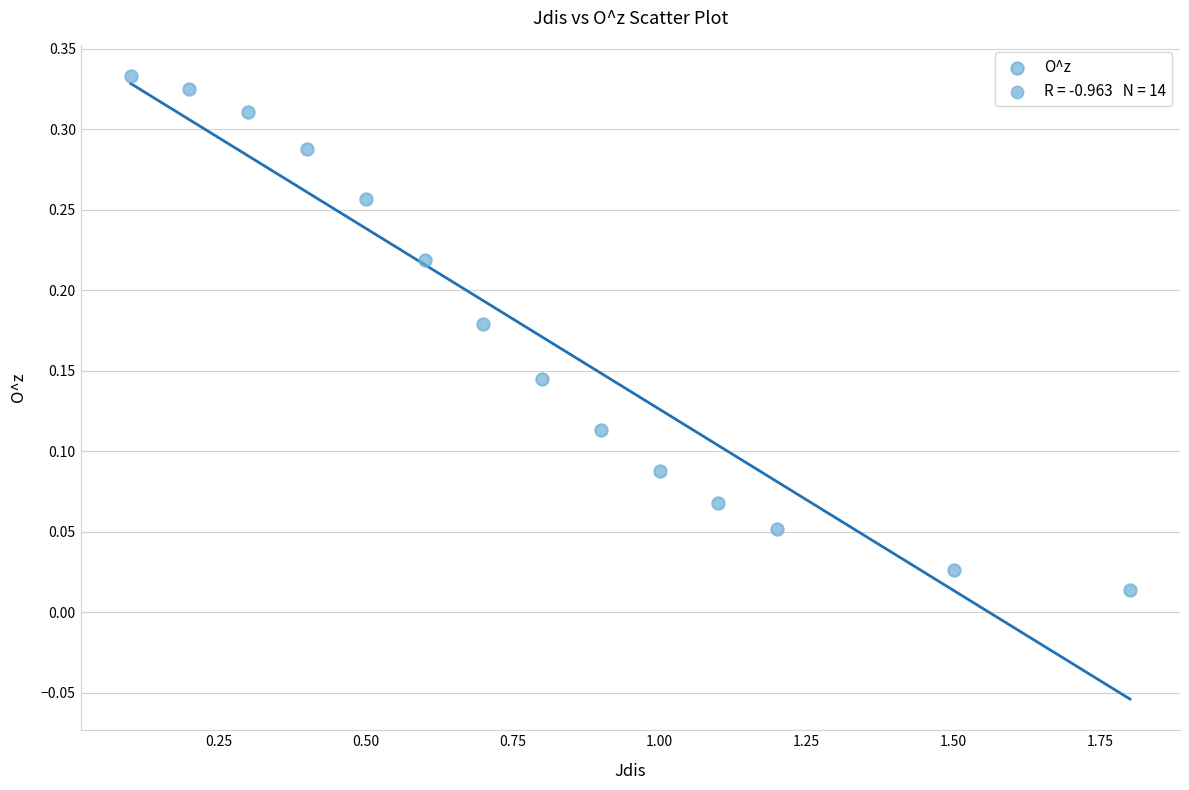

What is the range of X values (max minus min)?

1.7